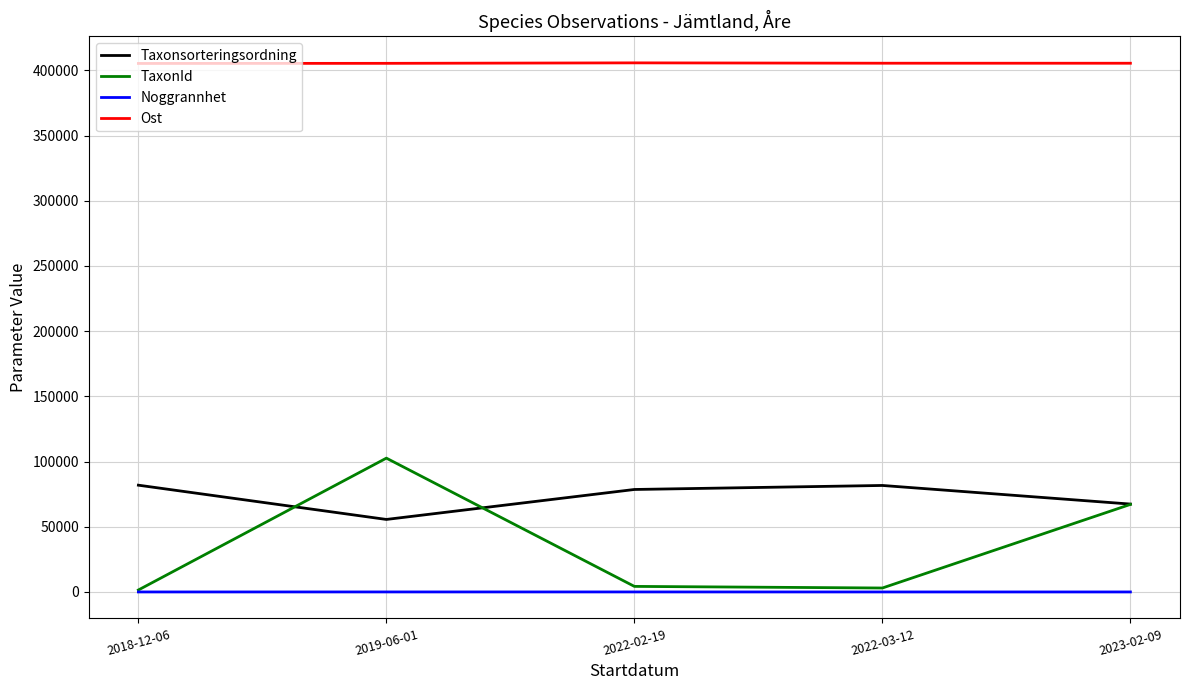

True or false: Taxonsorteringsordning and Noggrannhet intersect in this chart.

False